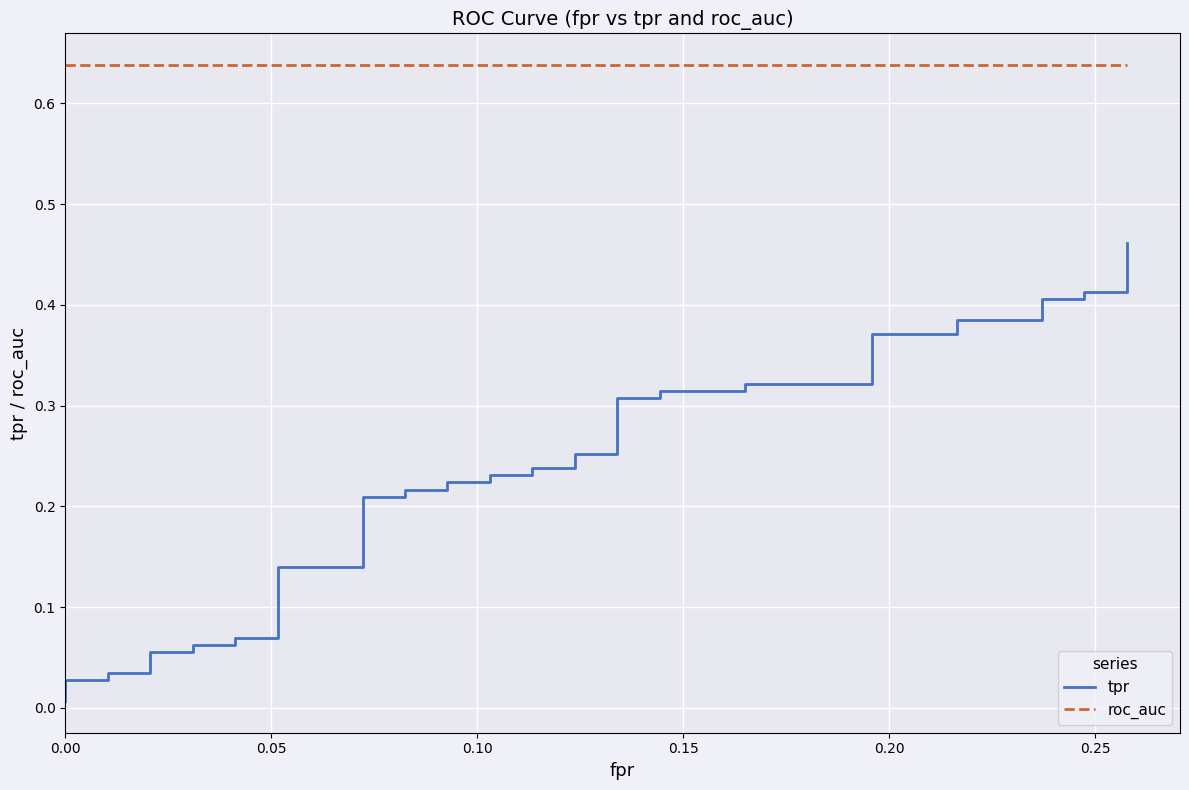

True or false: tpr has more than 1 interior local peaks.

False